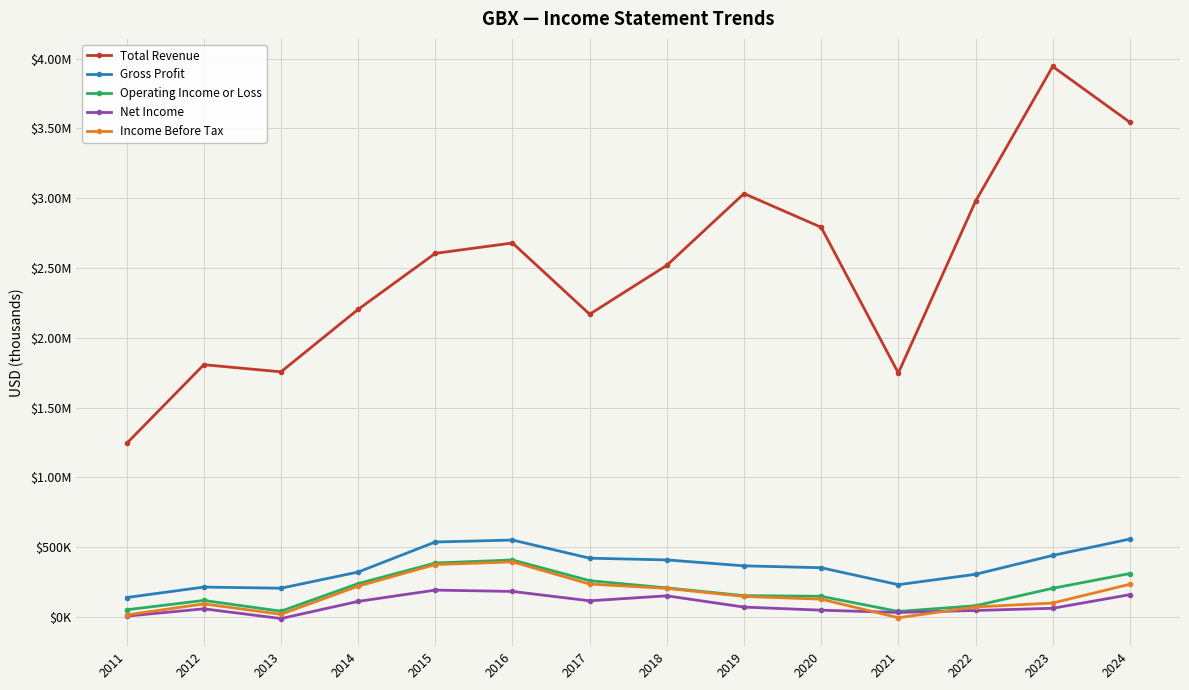

What is the average value of the Income Before Tax series?

159864